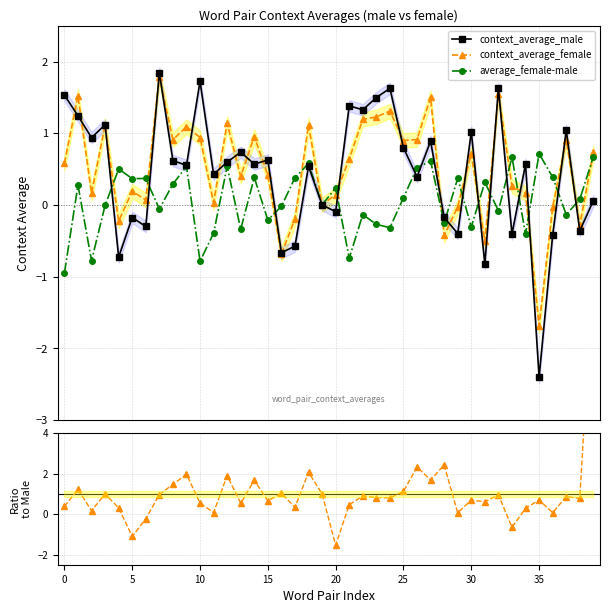

Which series has the largest total across all categories?

female / male